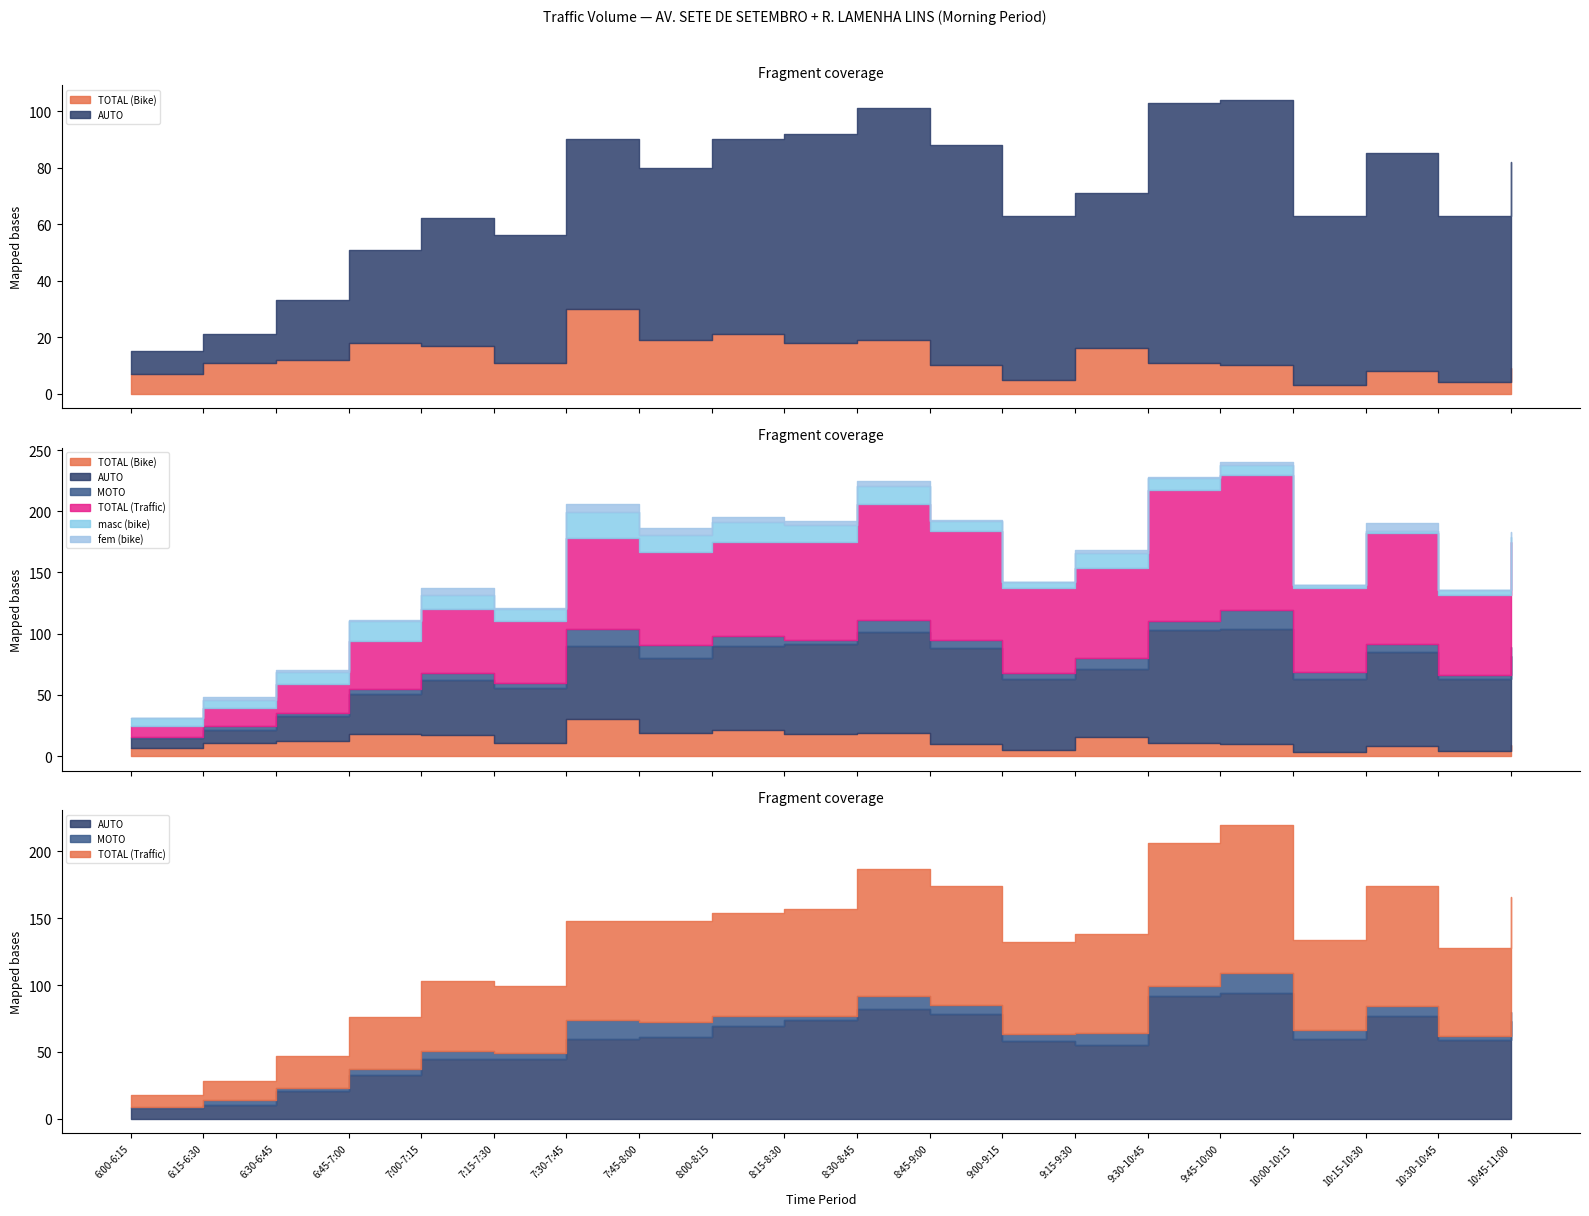

True or false: masc (bike) has a value of 3 at 10:00-10:15.

True